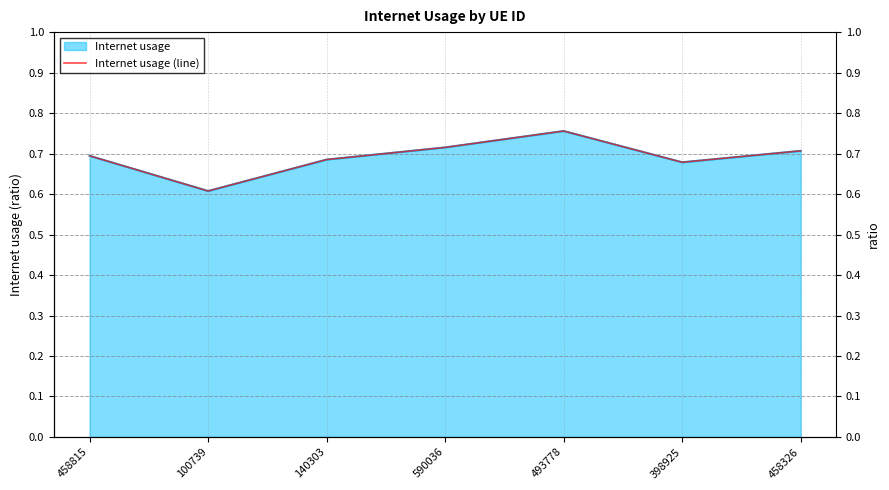

Between 493778 and 140303, which is larger?

493778